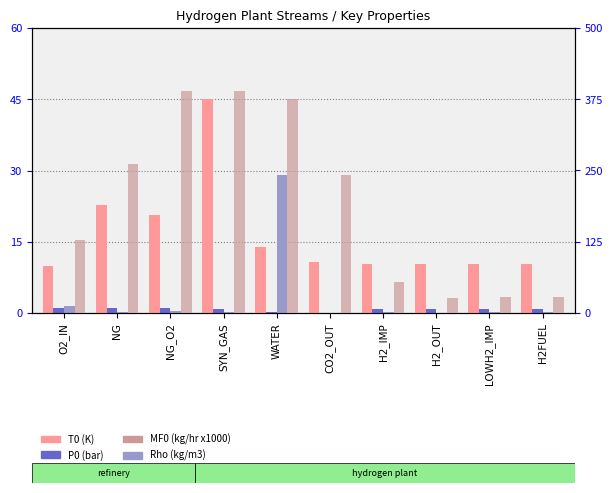

Reading right to left, transcribe all the data shown in this chart.

T0 (K): 10.4	10.4	10.4	10.4	10.7	13.9	45.1	20.7	22.7	10.0
P0 (bar): 0.8	0.8	0.8	0.8	0.0	0.1	0.9	1.0	1.0	1.1
Rho (kg/m3): 0.3	0.3	0.1	0.1	0.1	29.0	0.1	0.4	0.3	1.5
MF0 (kg/hr x1000): 27.3	28.1	26.1	54.2	241.5	374.6	389.6	389.6	261.8	127.9